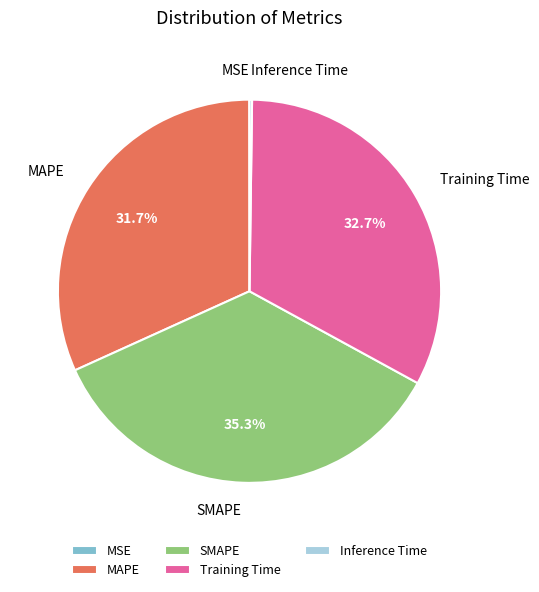

How much of the chart is everything except SMAPE?

64.7%